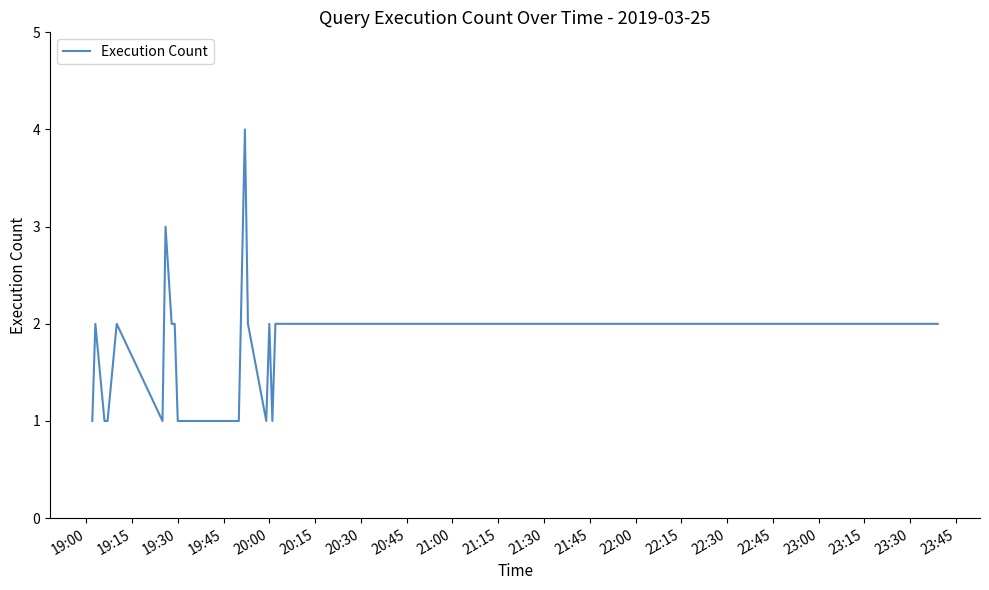

What is the average value?

2